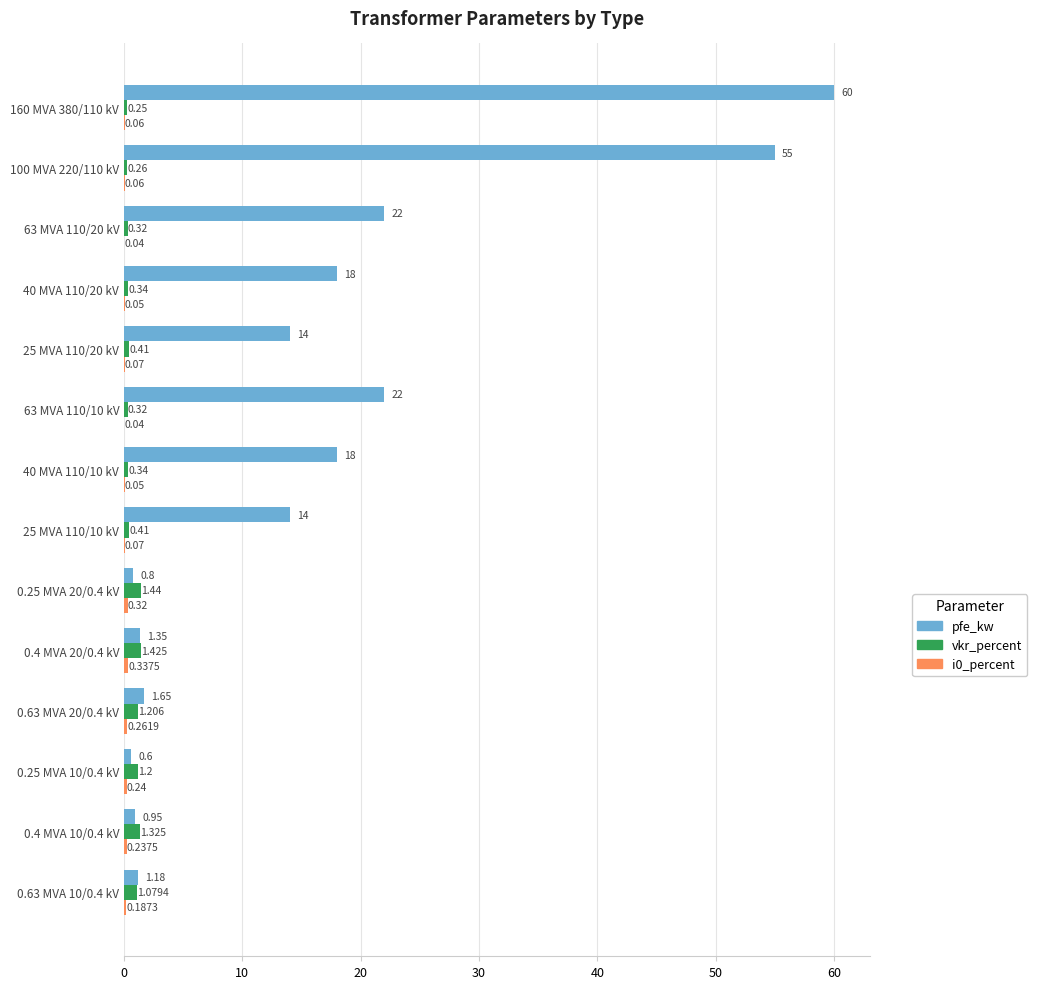

Which series has the largest total across all categories?

pfe_kw